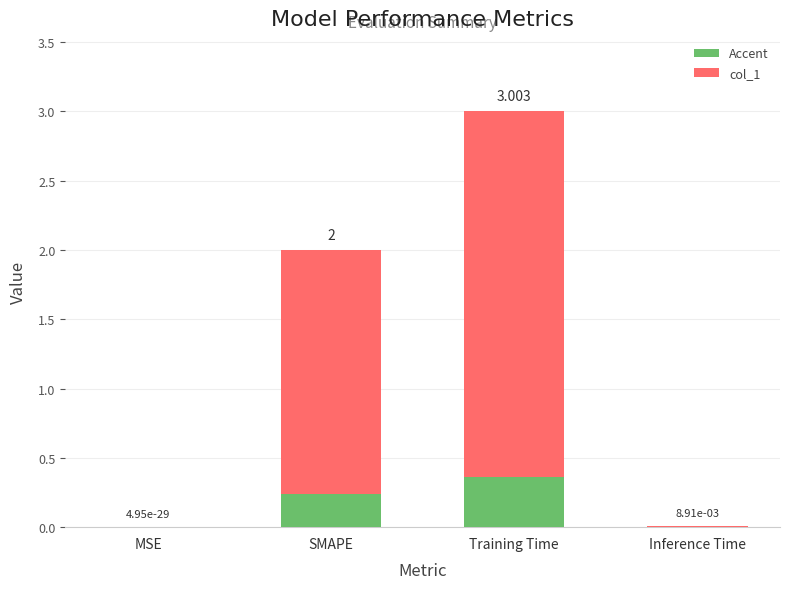

What is the change in value from SMAPE to Training Time?

+1.0